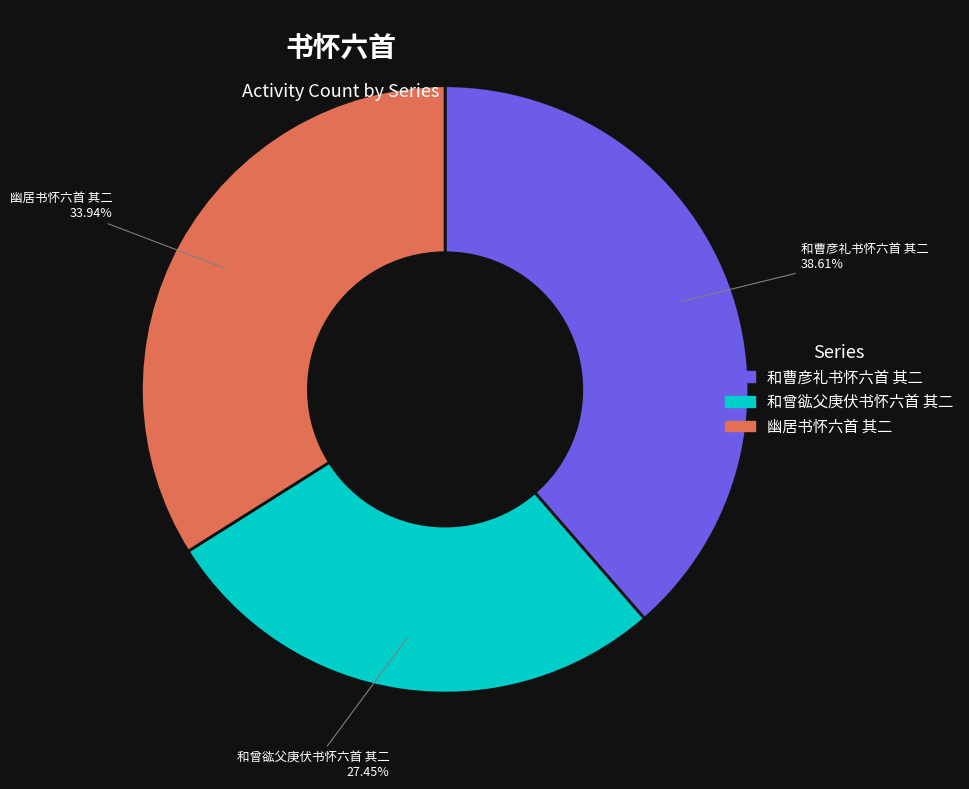

Is 和曾谹父庚伏书怀六首 其二 the majority of the pie?

No